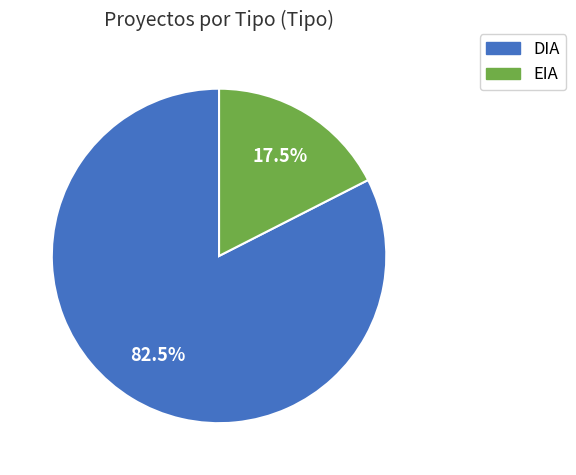

Is there any slice that represents more than half of the pie?

Yes